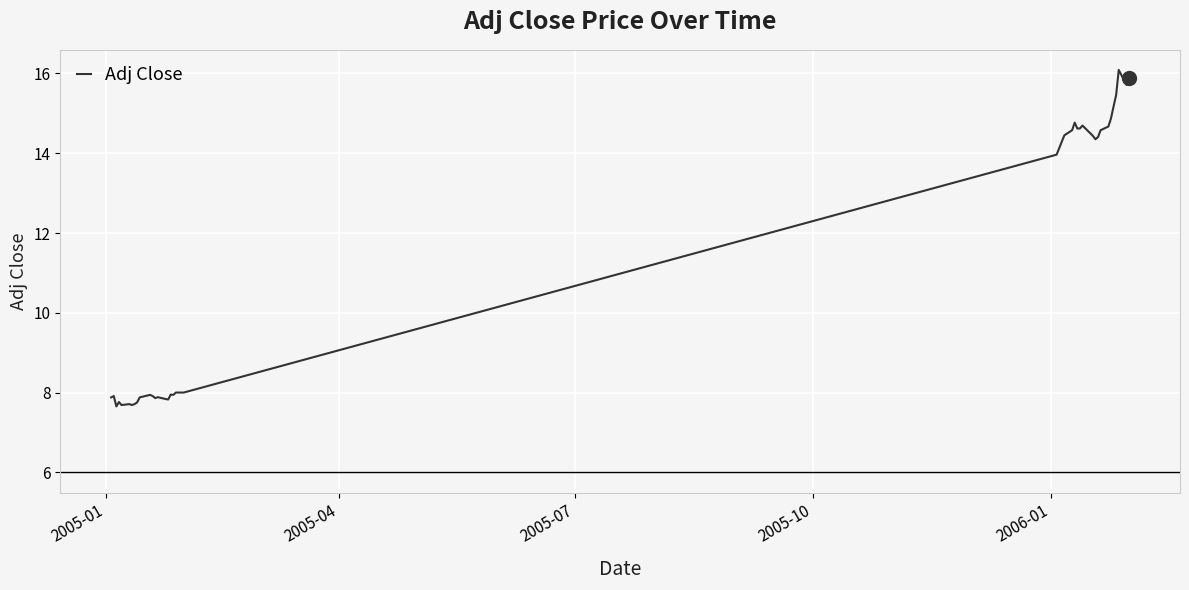

What is the minimum value shown in the chart?

7.7